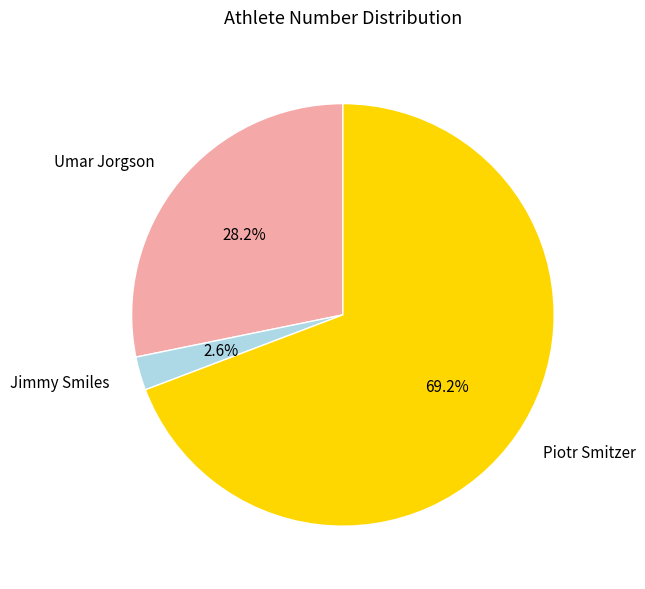

Is there any slice that represents more than half of the pie?

Yes